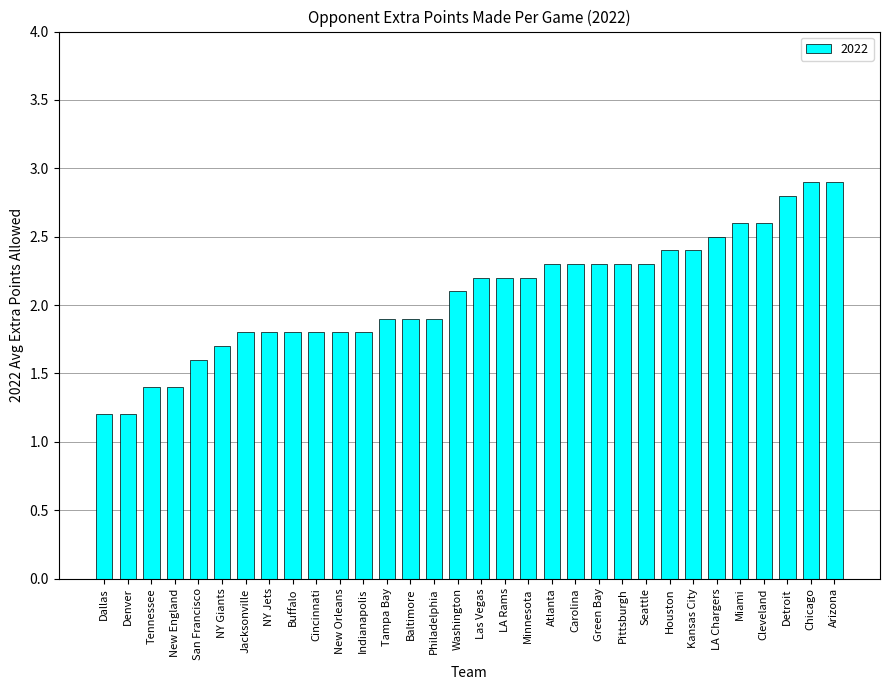

What is the average value?

2.1